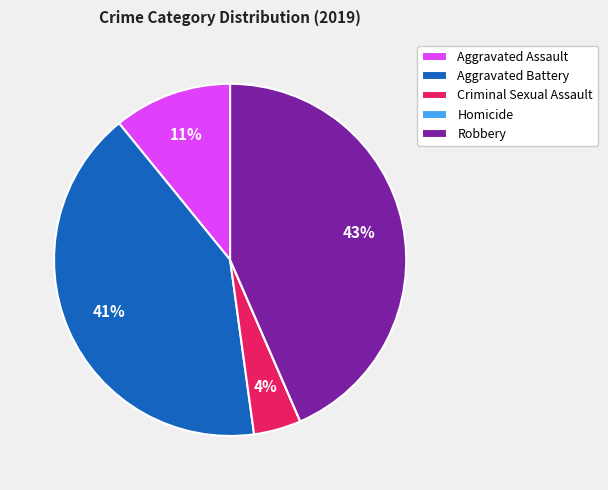

To the nearest percent, what is the difference between the largest and smallest slice percentages?

43%